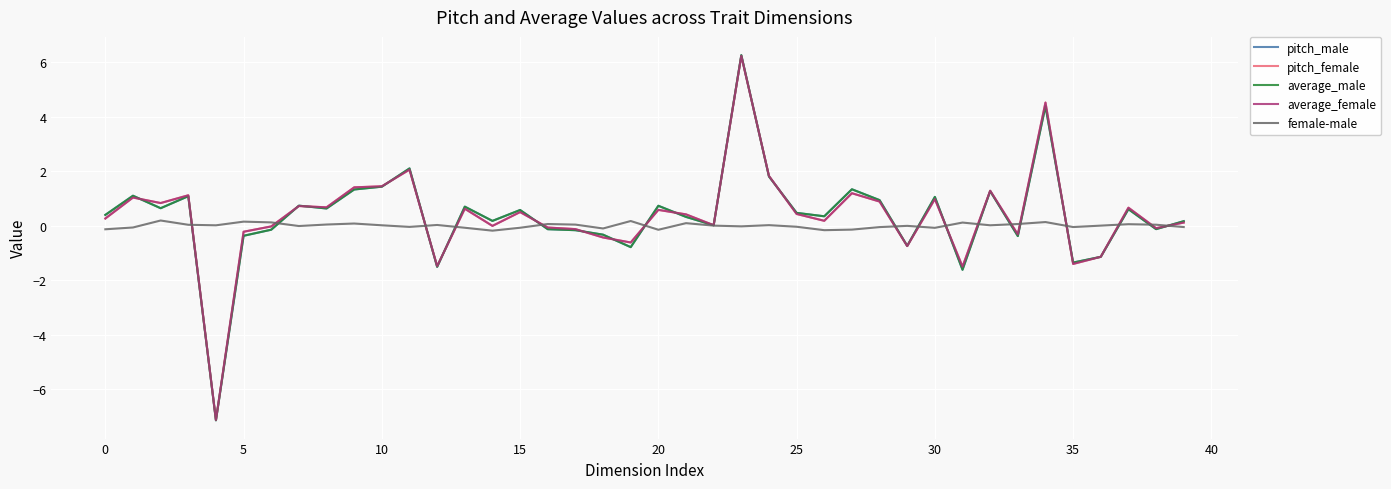

What is the minimum value for pitch_female?

-7.1